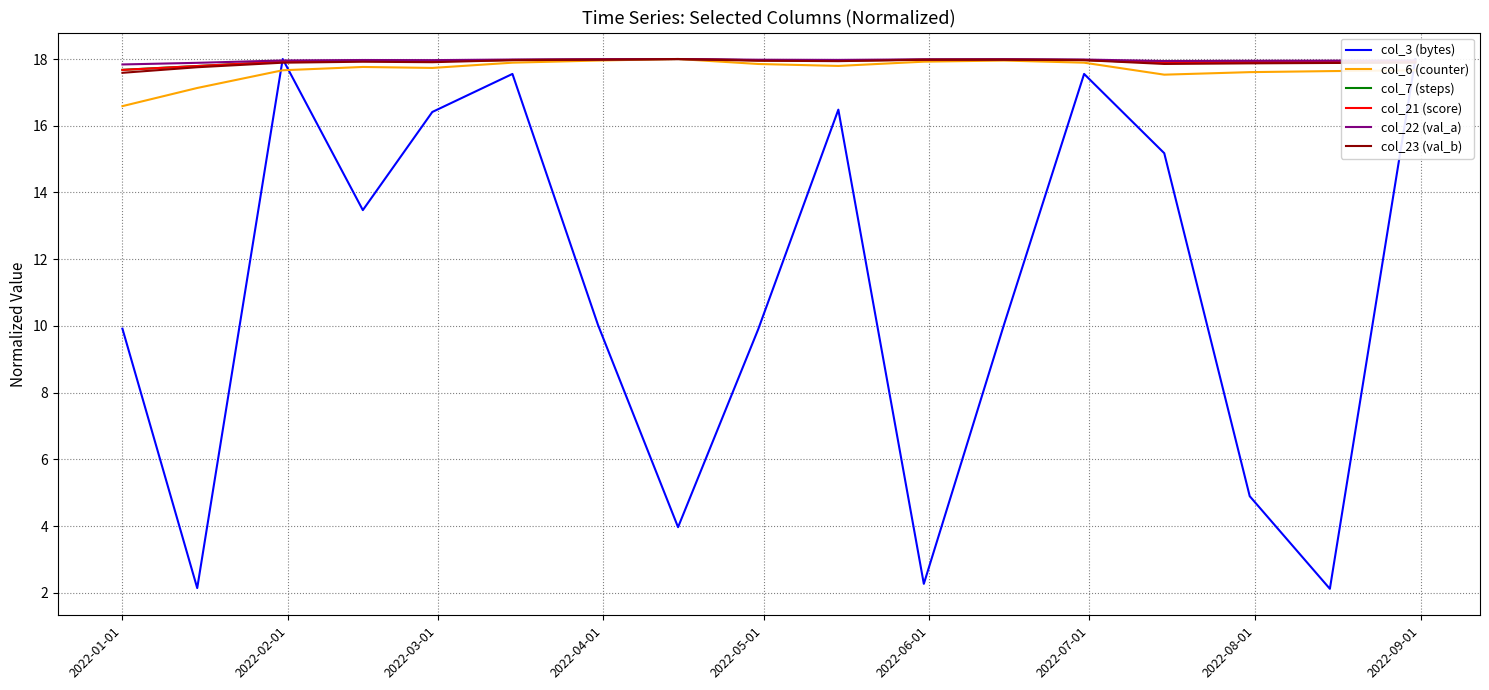

What is the sum of all col_7 (steps) values?

304.7